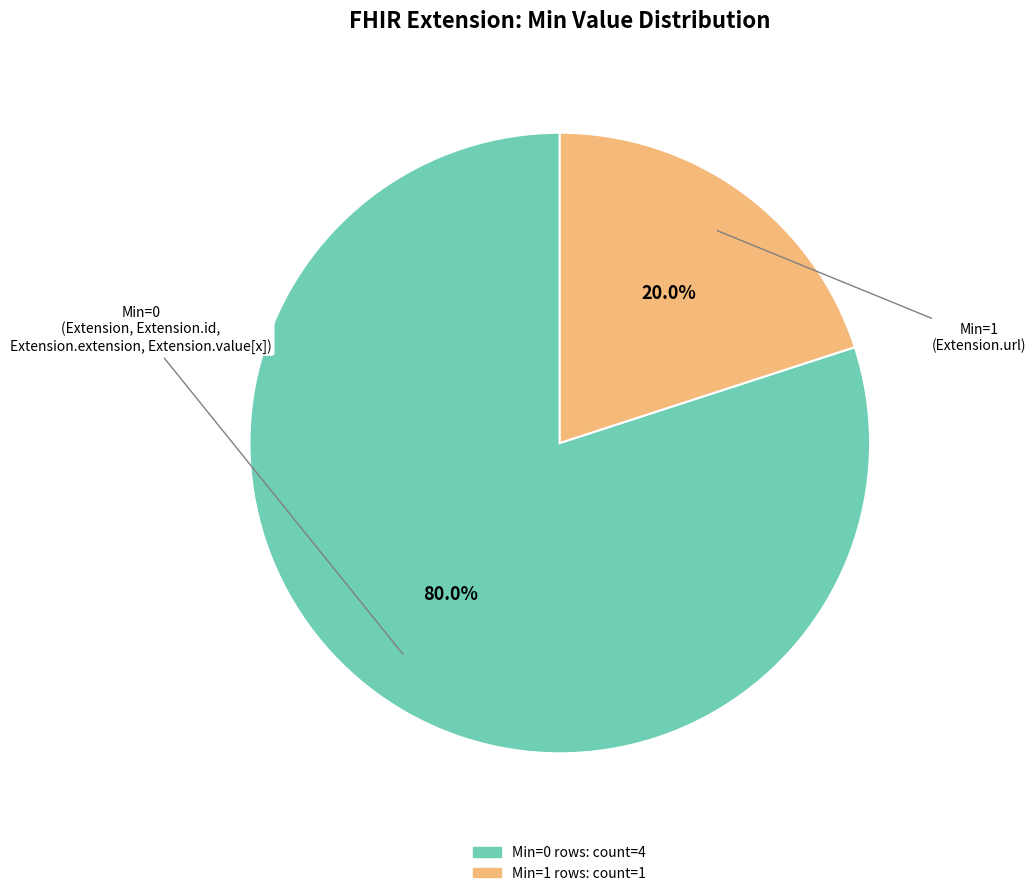

Is there any slice that represents more than half of the pie?

Yes